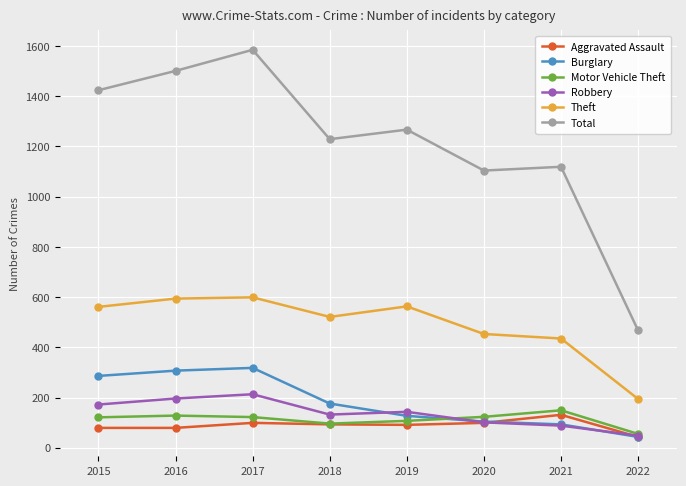

Is it true that Theft equals 666 at 2021?

False